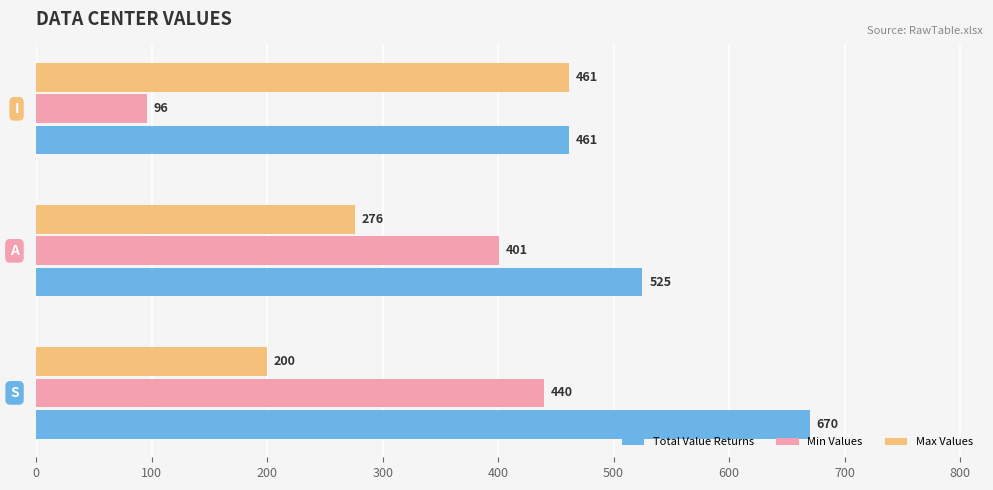

What is the average value of the Max Values series?

312